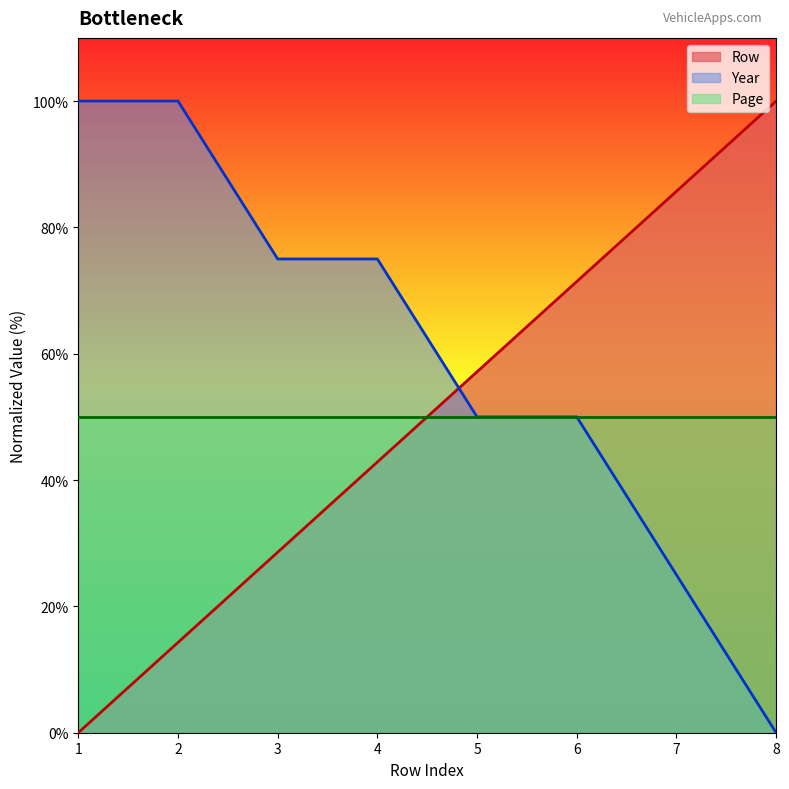

What is the difference between the maximum and minimum values in the Year series?

100.0